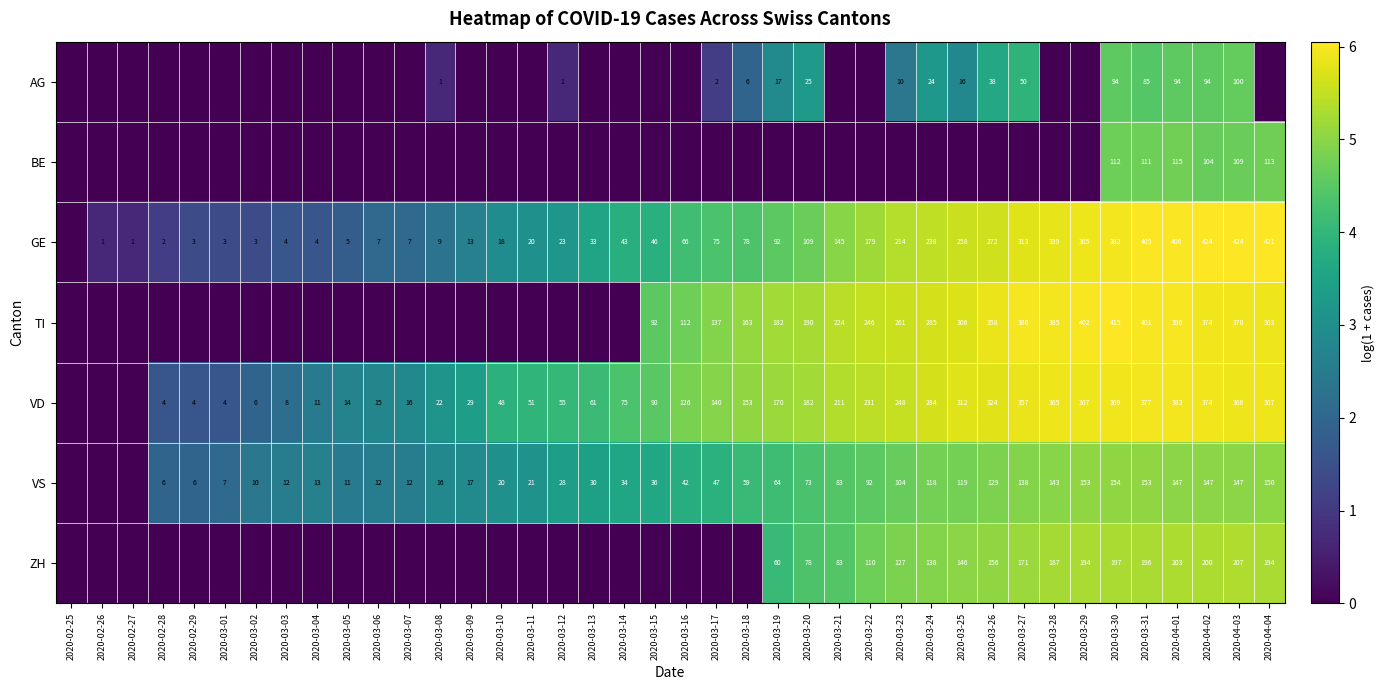

True or false: VS has a value of 27 at 2020-03-19.

False